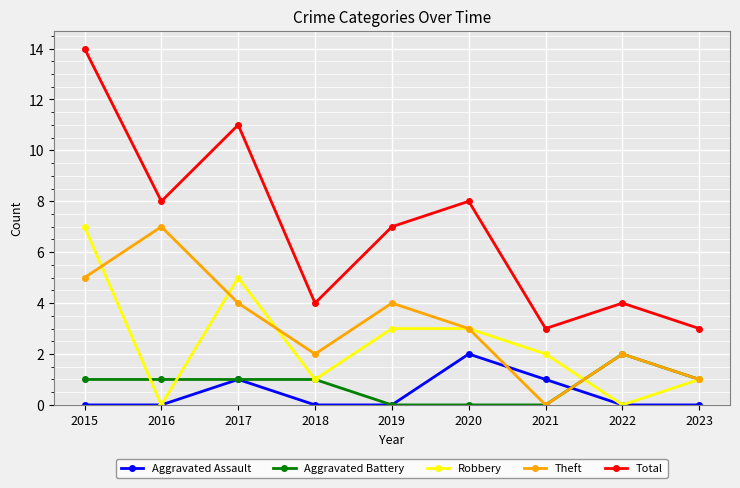

What is the average value of the Total series?

7